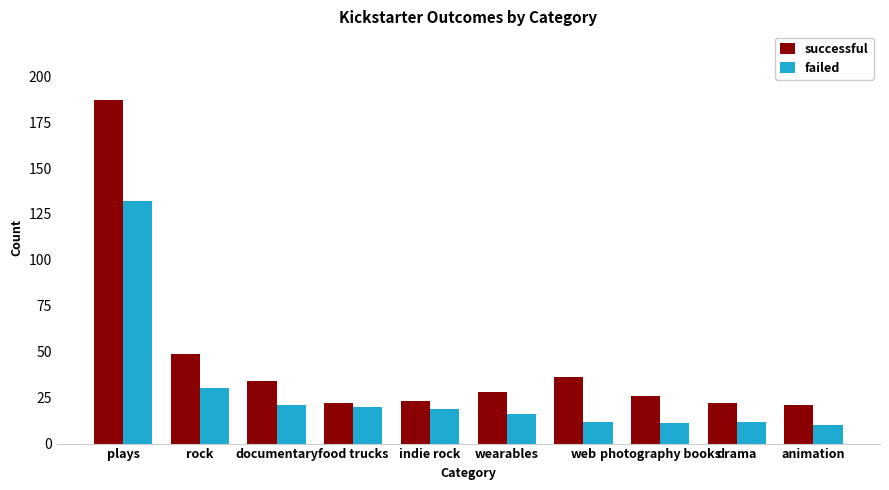

Are the bars grouped side by side (vs. stacked)?

Yes